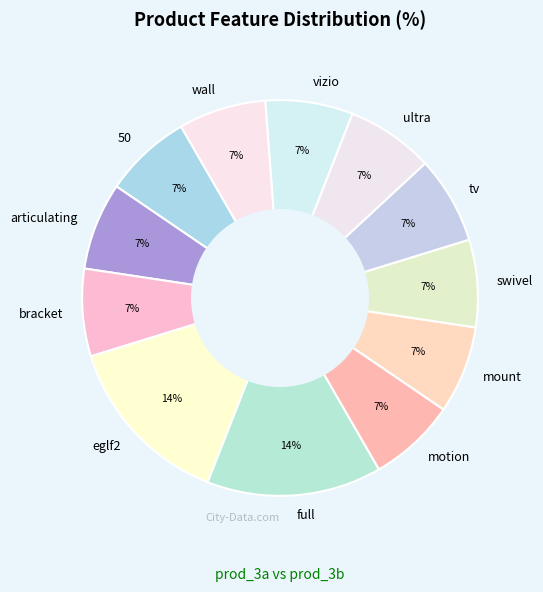

Approximately how many times larger is the value at 50 compared to ultra?

1.0